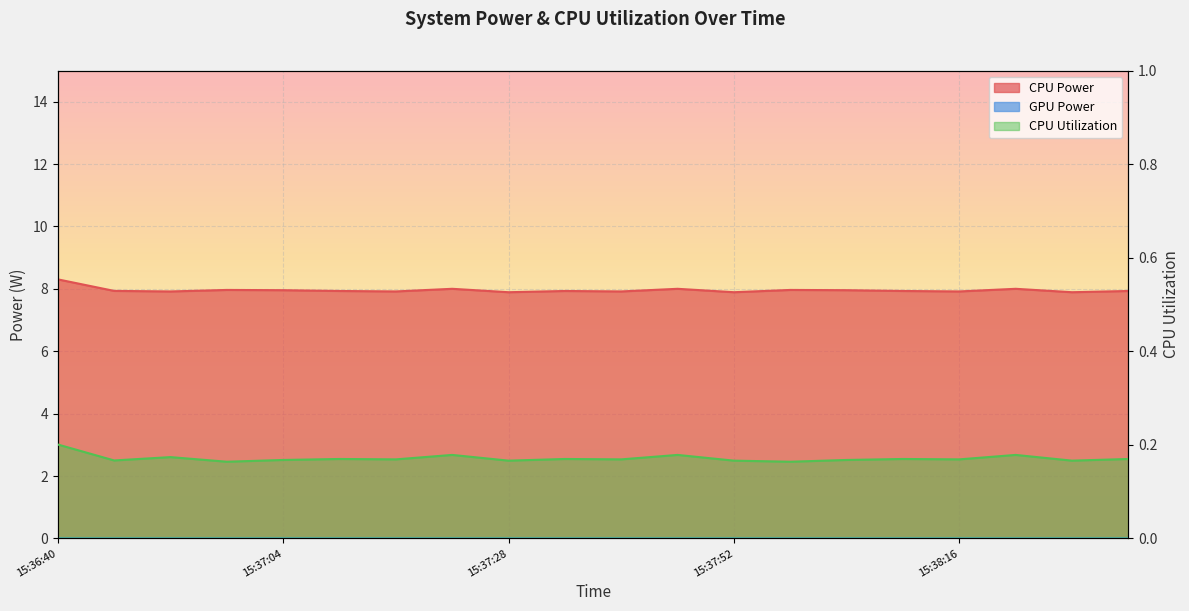

Does the chart display data point markers on the line(s)?

No